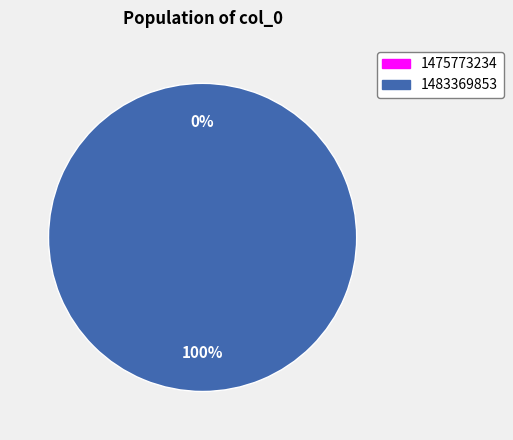

To the nearest percent, what portion does 1483369853 represent?

100%